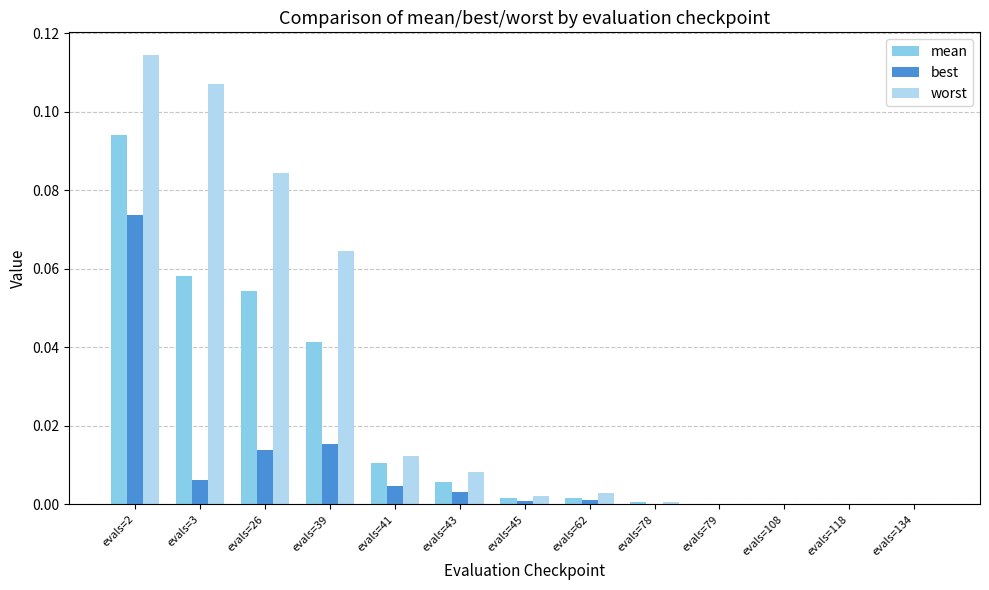

Which series changed the most between evals=62 and evals=78?

worst